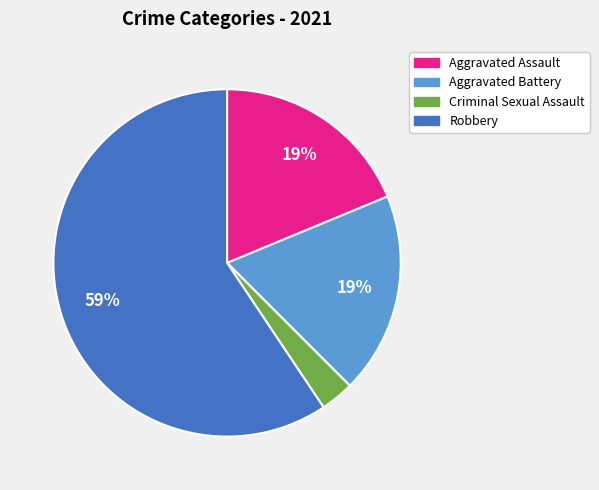

Is it true that Robbery is 54% of the pie?

False